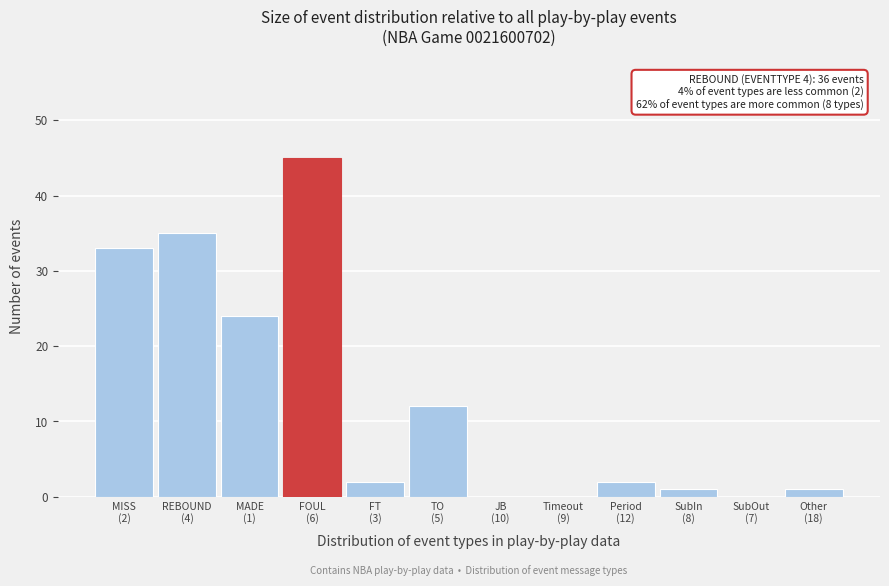

What is the maximum value shown in the chart?

45